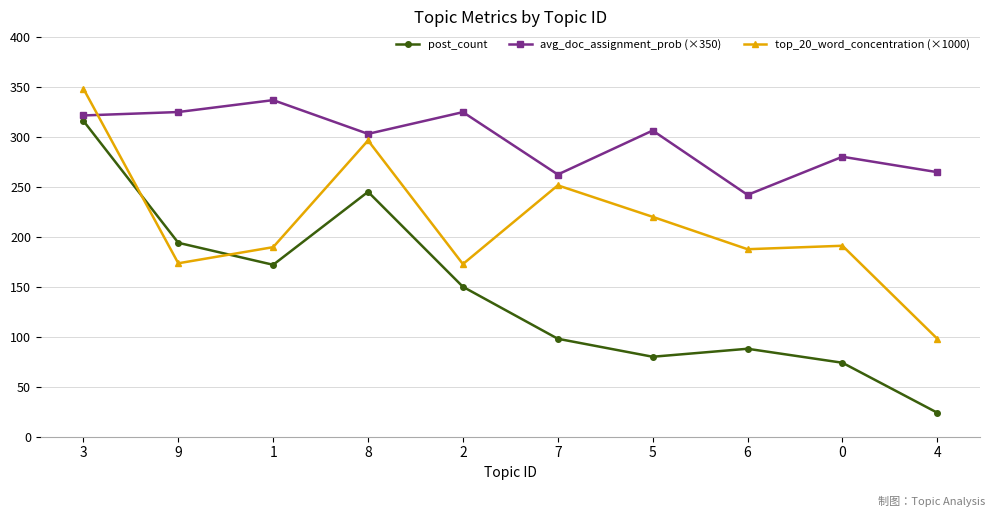

In post_count, how many points are higher than both neighbors (excluding endpoints)?

2